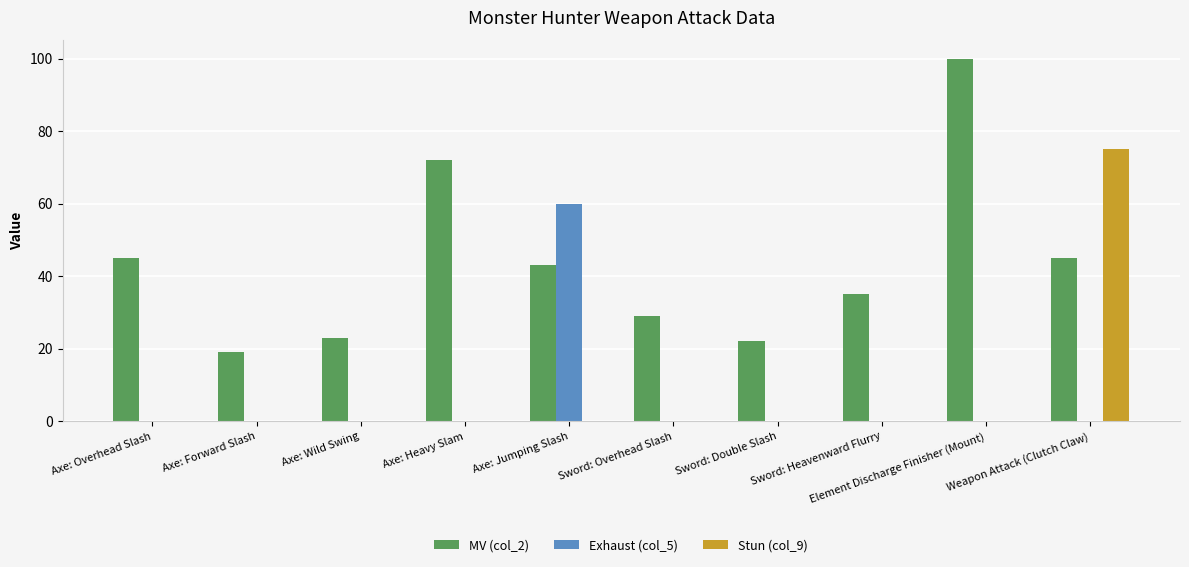

Reading left to right, list all the values displayed in this chart.

MV (col_2): 45	19	23	72	43	29	22	35	100	45
Exhaust (col_5): 0	0	0	0	60	0	0	0	0	0
Stun (col_9): 0	0	0	0	0	0	0	0	0	75